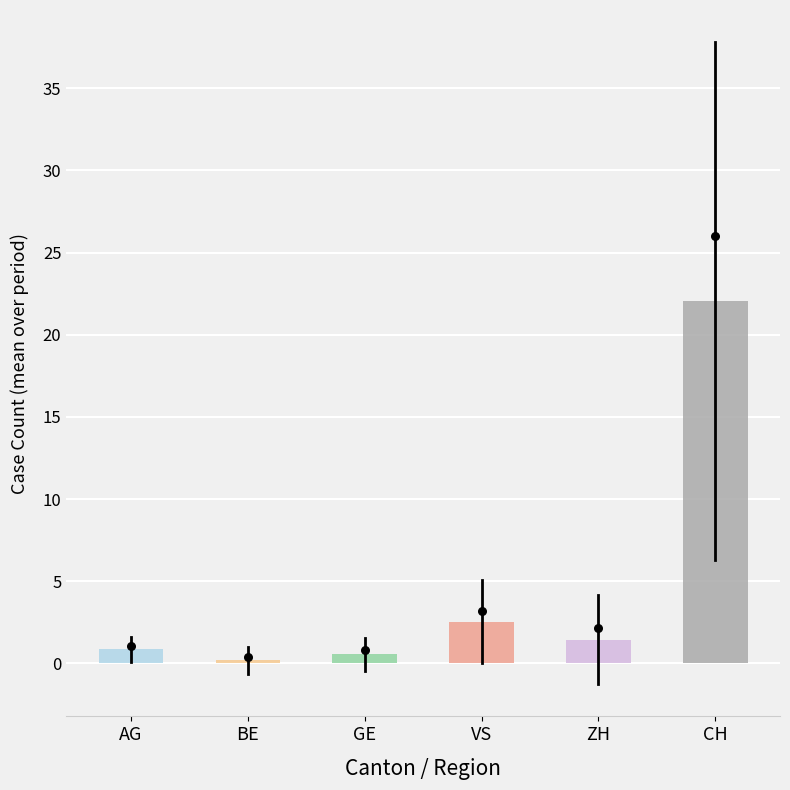

Which series has the widest spread of Y values?

CH